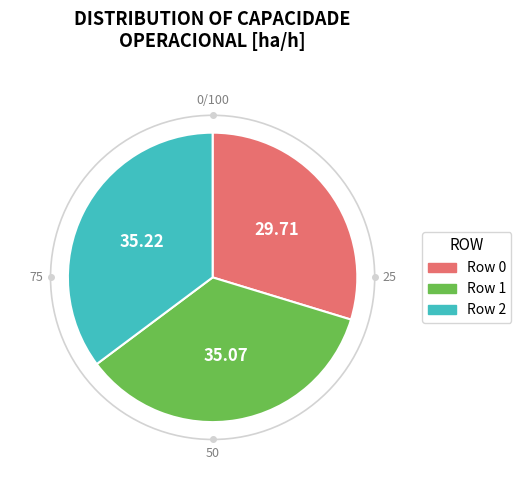

How many segments does this pie chart have?

3